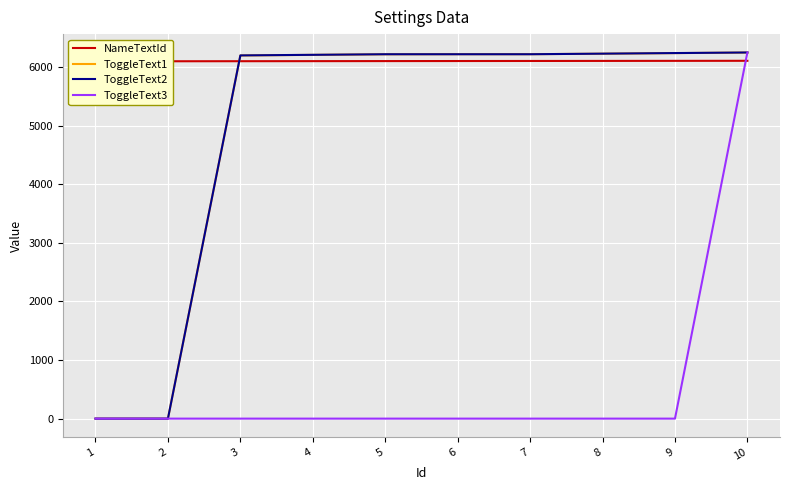

The value of ToggleText1 at 4 is 6211. True or false?

True